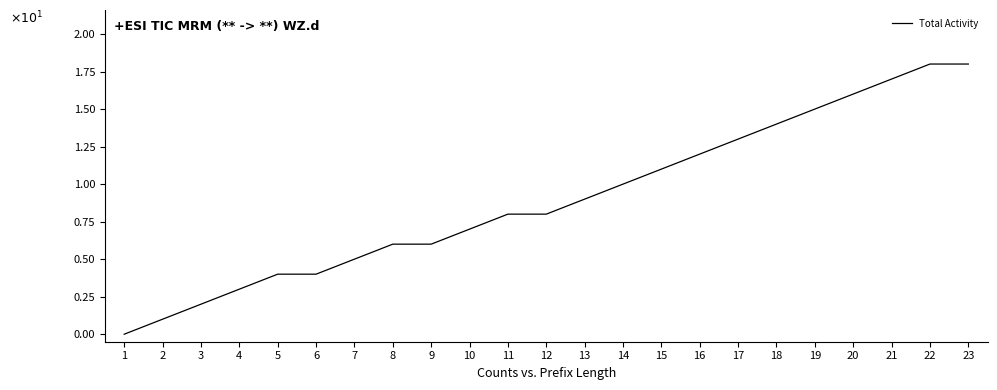

What is the difference between the maximum and minimum values?

1.8